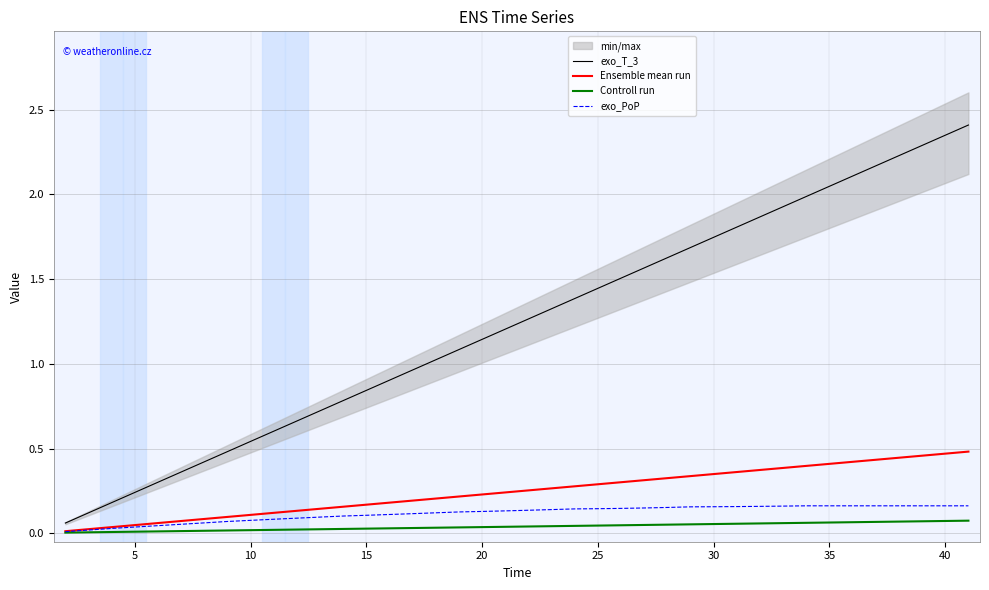

Which series has the largest total across all categories?

exo_T_3